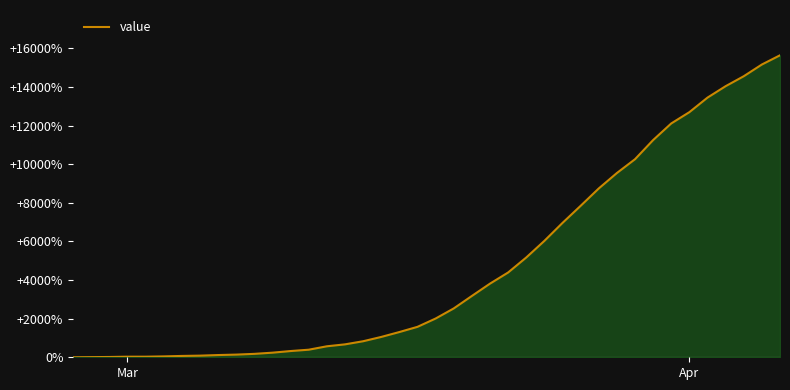

What is the maximum value for value?

15646.2